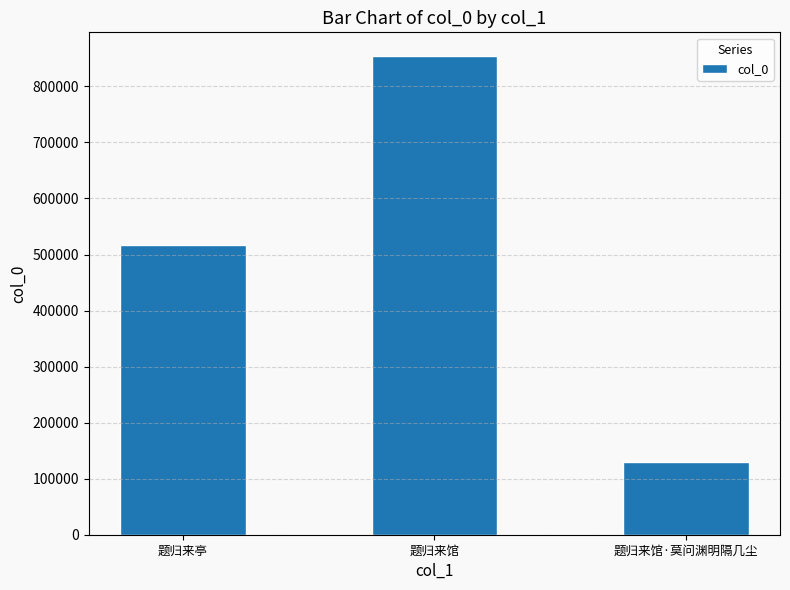

What is the label of the 3rd bar from the left?

题归来馆·莫问渊明隔几尘